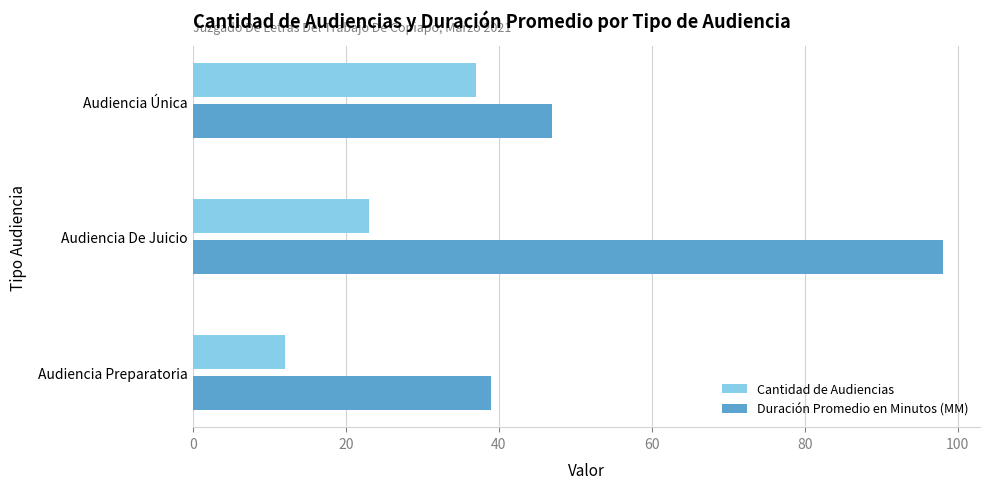

The Duración Promedio en Minutos (MM) series shows 98 at Audiencia De Juicio. True or false?

True